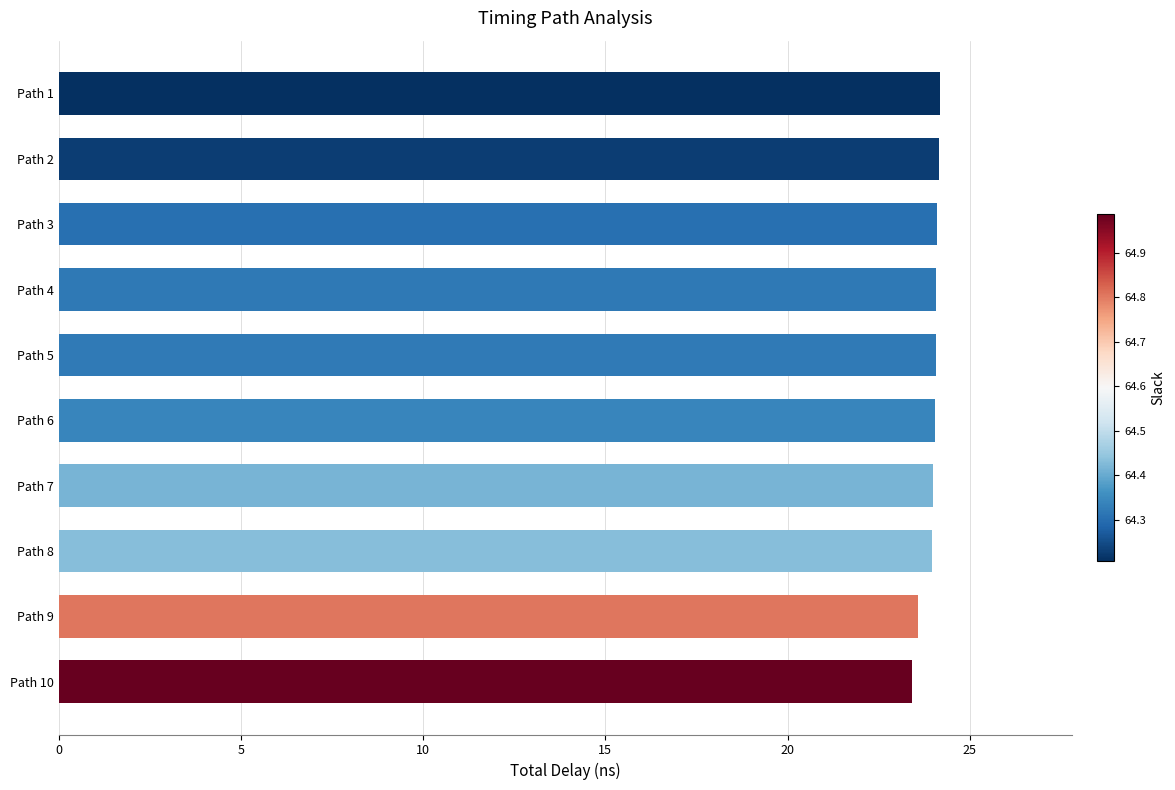

How many categories are shown in the chart?

10